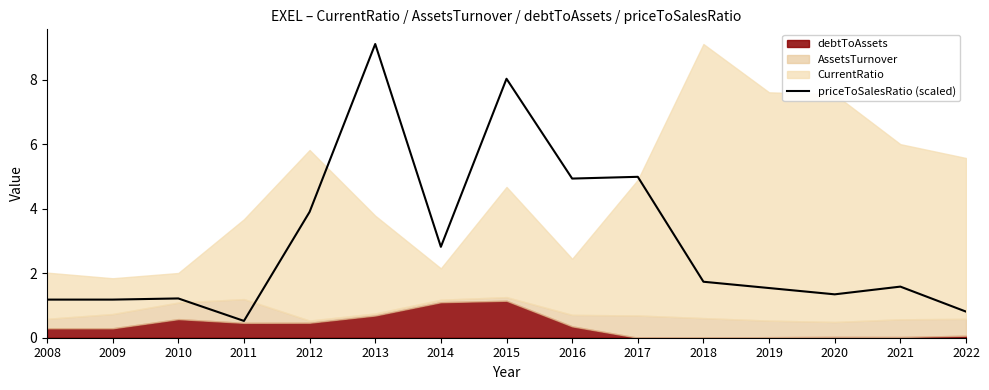

At which label is the value closest to 4?

2012